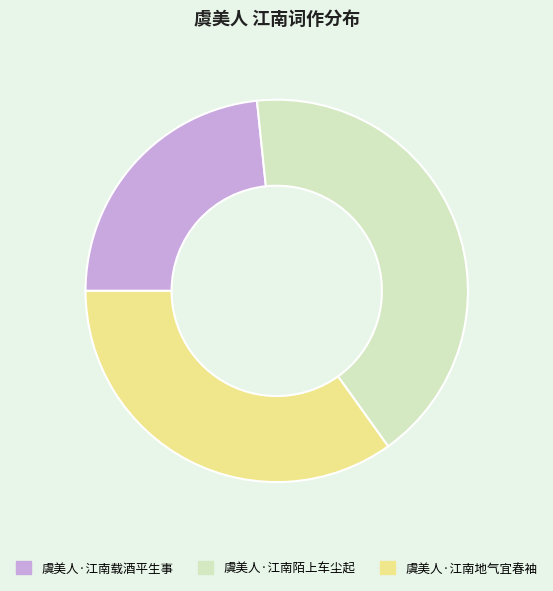

Is the sum of 虞美人·江南载酒平生事 and 虞美人·江南地气宜春袖 greater than half?

Yes